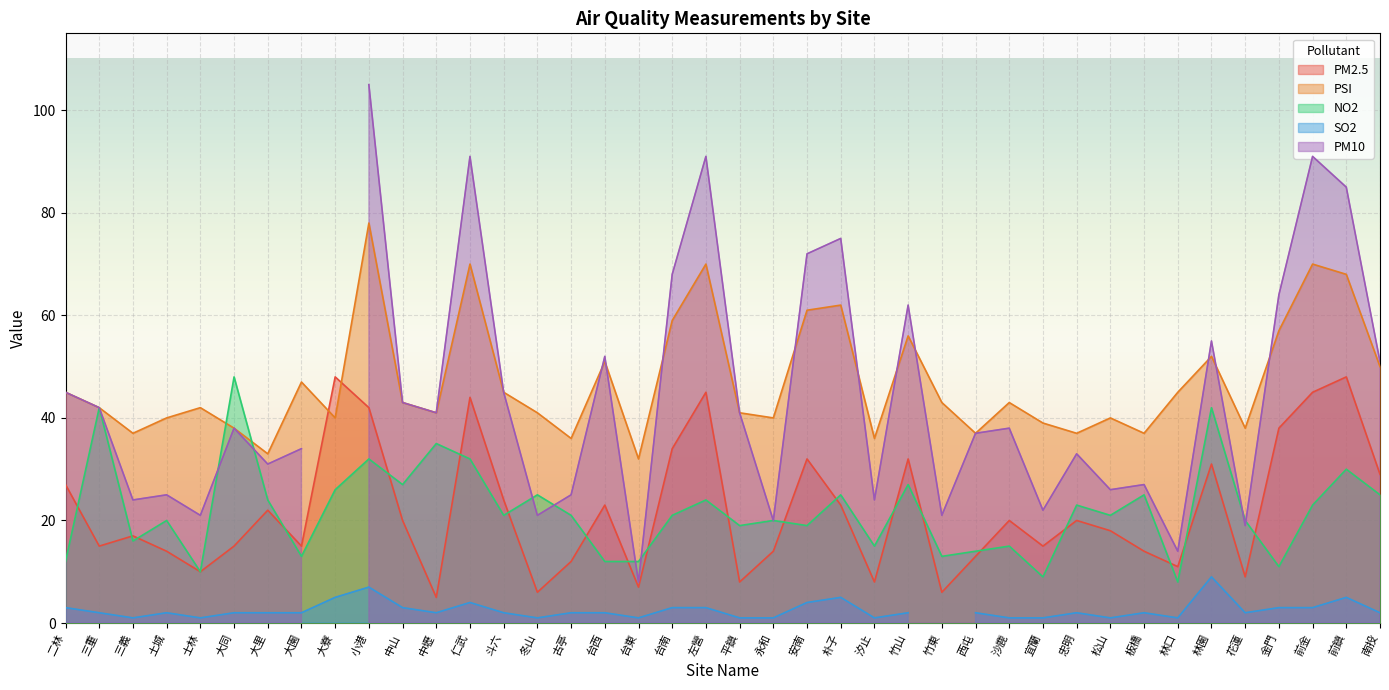

Where is the first local minimum for PM2.5?

三重